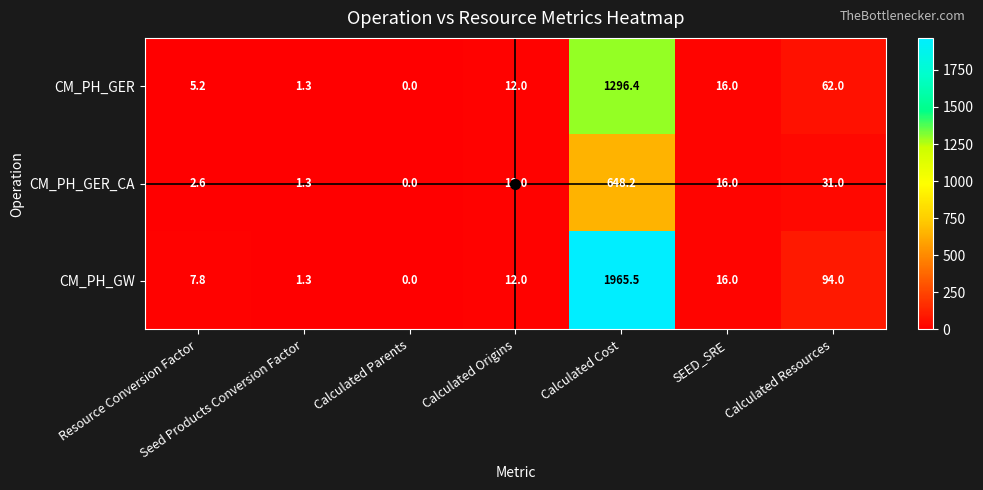

Which series has the largest range (max minus min)?

CM_PH_GW